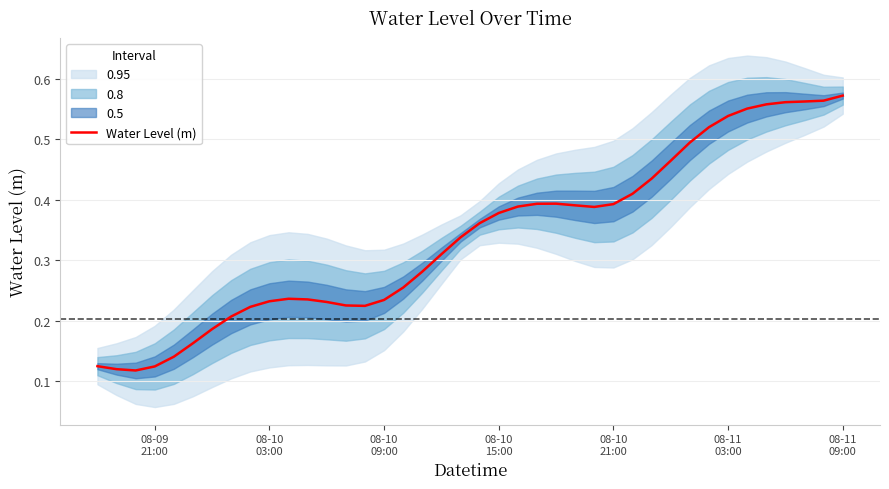

What is the difference between the maximum and minimum values?

0.5